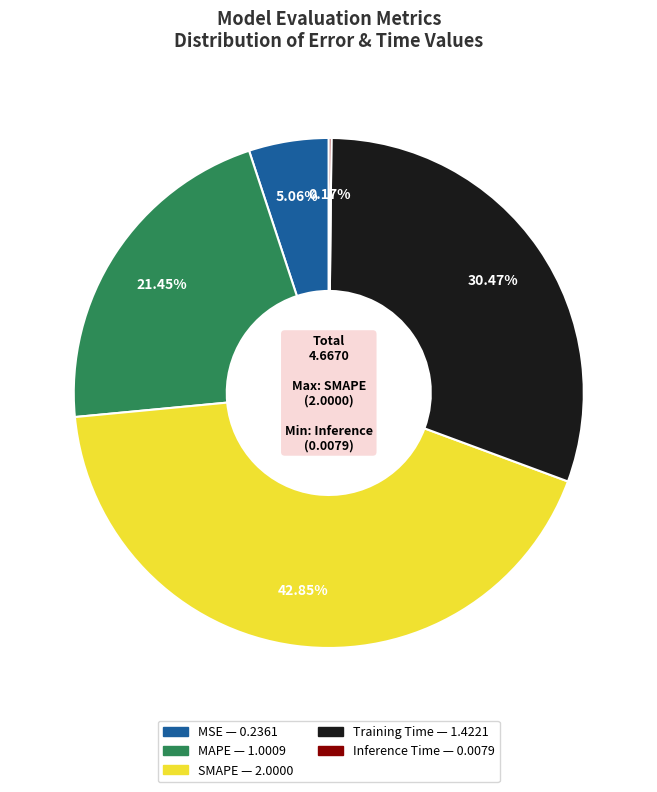

The Training Time slice represents 30% of the pie. True or false?

True